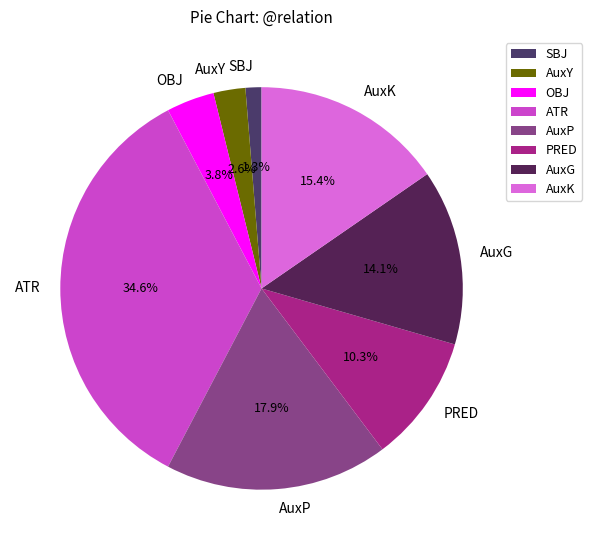

What is the smallest slice in the pie chart?

SBJ